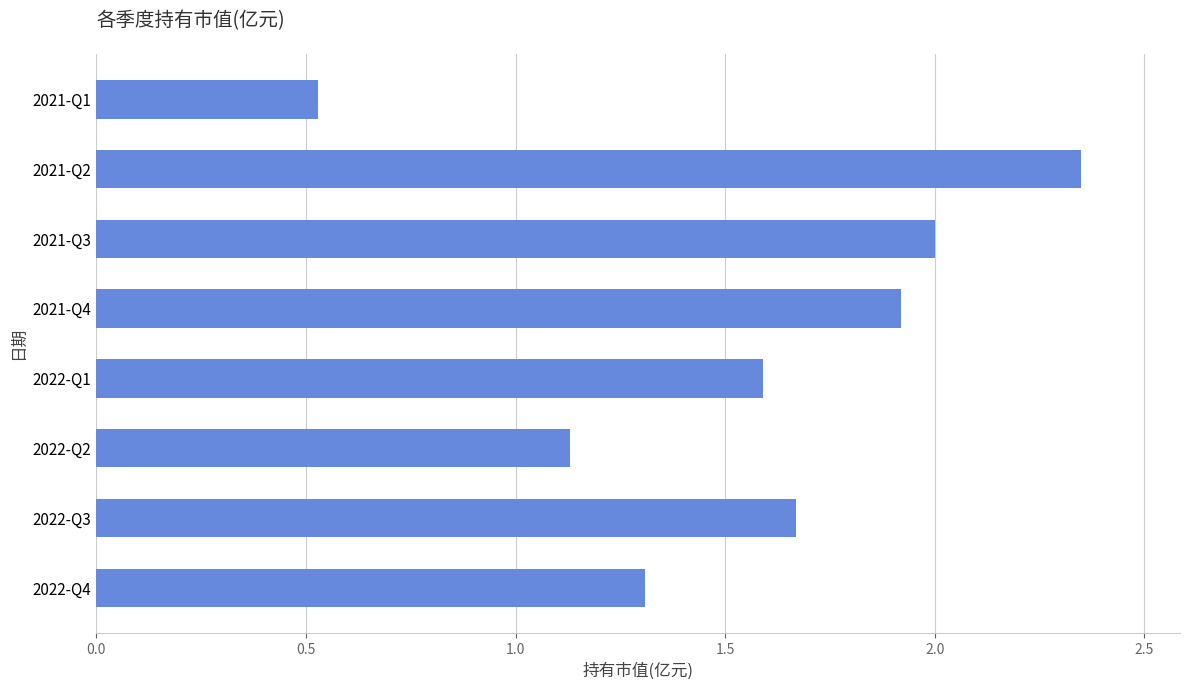

List the labels in order of value, largest first.

2021-Q2, 2021-Q3, 2021-Q4, 2022-Q3, 2022-Q1, 2022-Q4, 2022-Q2, 2021-Q1